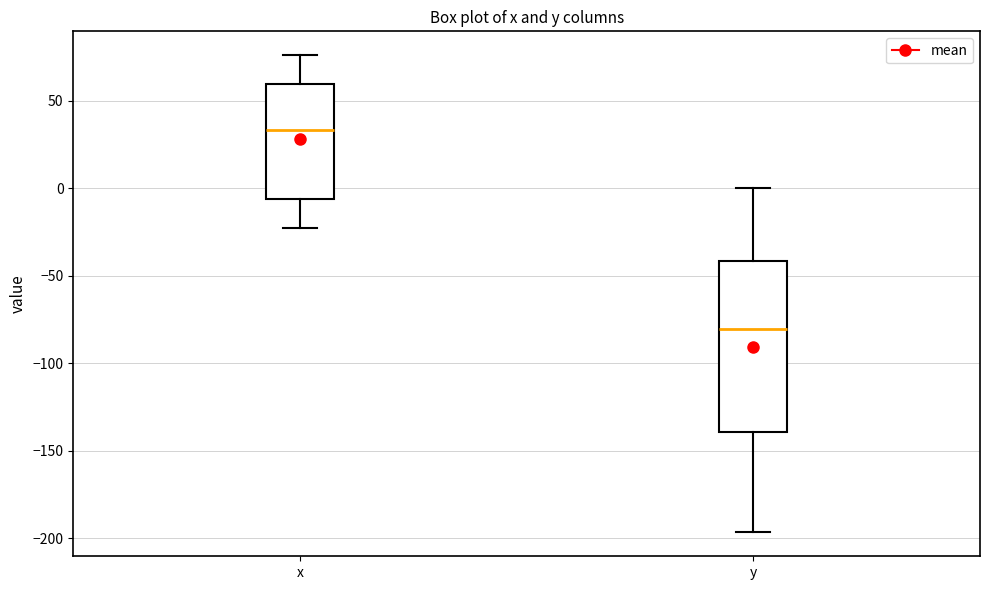

Reading left to right, read every box against the y-axis: the position of its median line, the range the box covers, and the ends of its whiskers. The values are not printed on the chart, so give them approximately, as read against the axis.

x: median 35, box -5 to 60, whiskers -25 to 75
y: median -80, box -140 to -40, whiskers -195 to 0